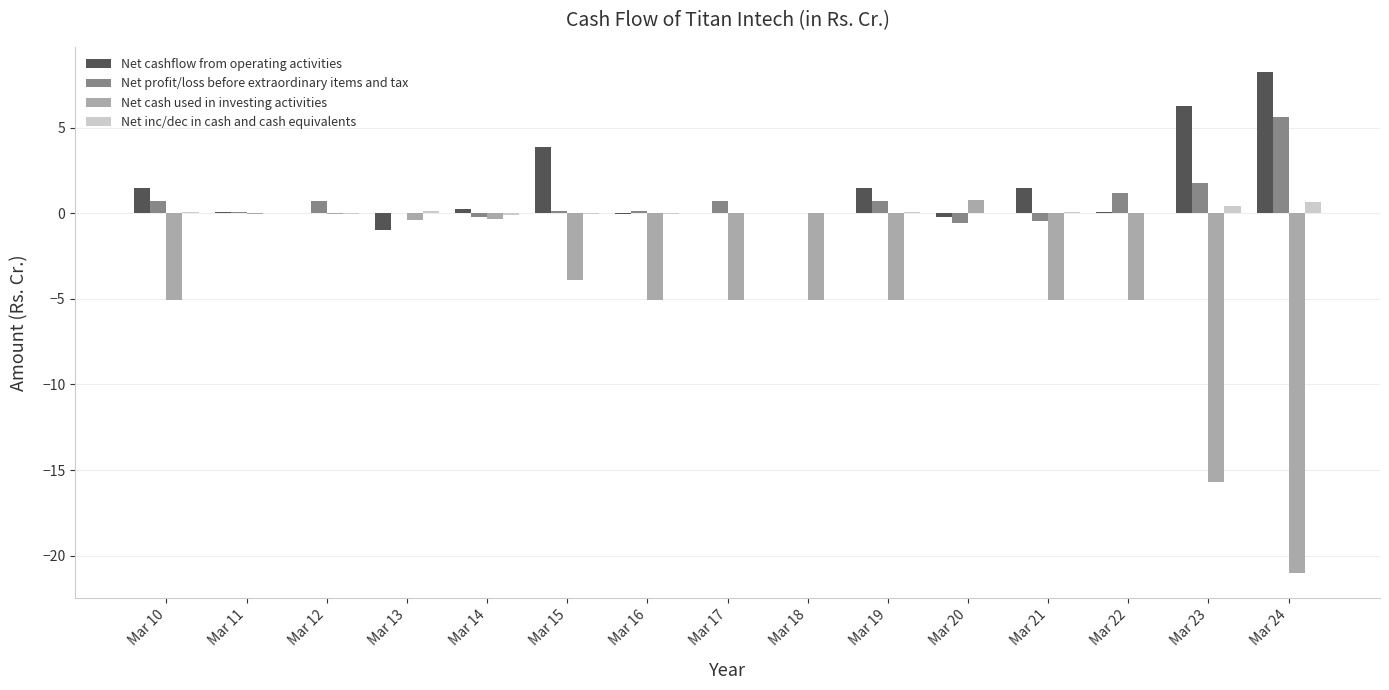

Between Mar 11 and Mar 17, which series saw the biggest shift?

Net cash used in investing activities